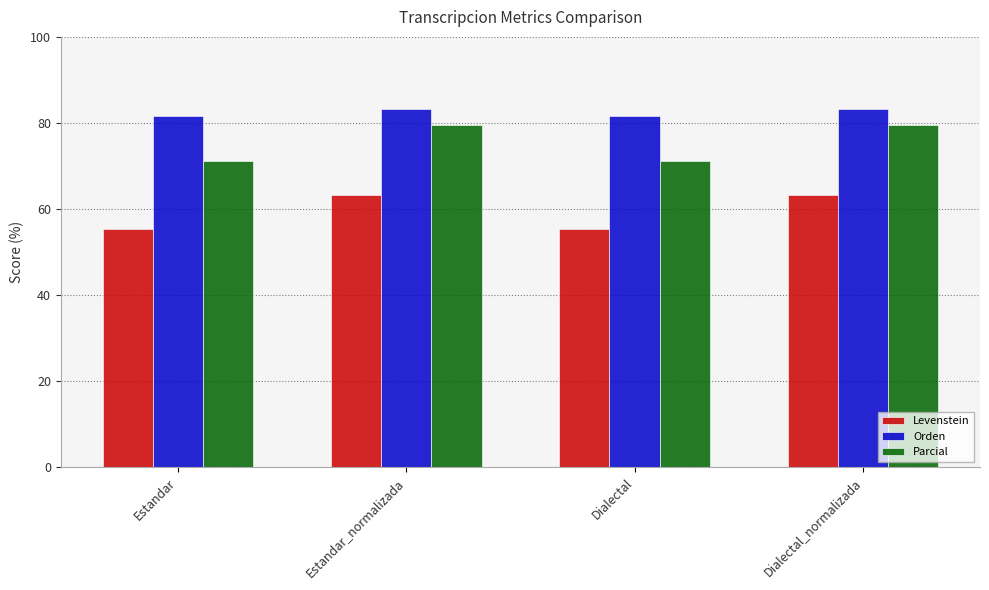

What position from the right is Estandar_normalizada?

3